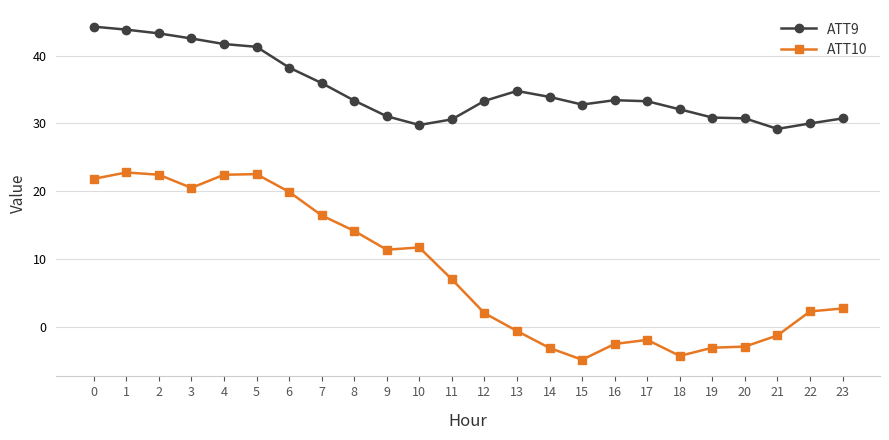

Is the value of ATT10 at 2 greater than the value of ATT9 at 11?

No